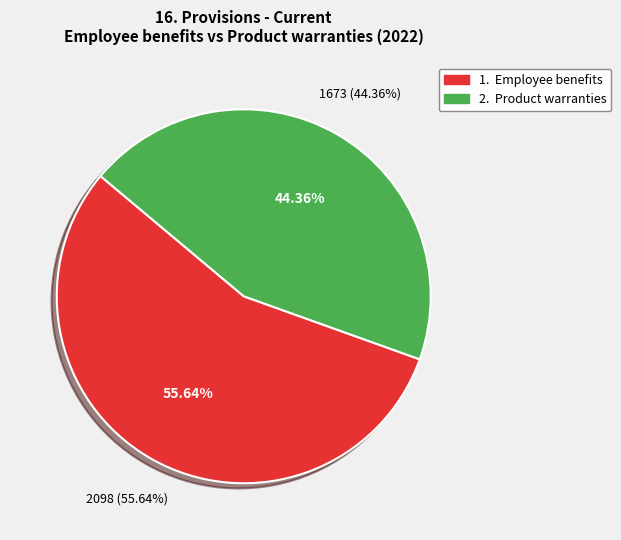

What is the majority slice?

Employee benefits